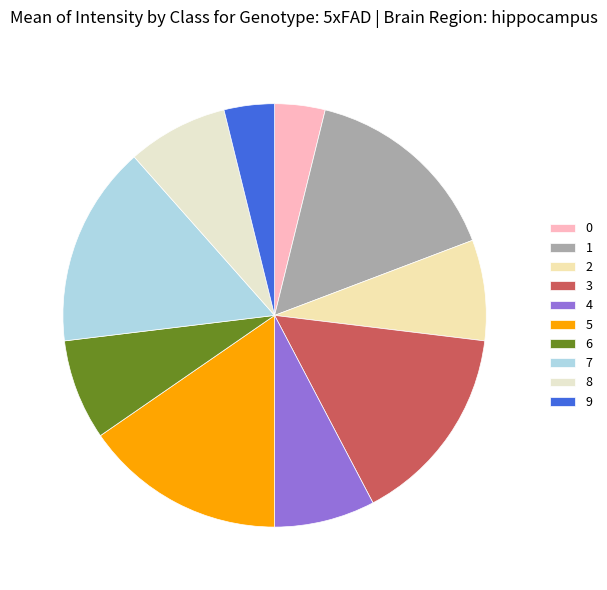

True or false: 0 accounts for 4% of the total.

True